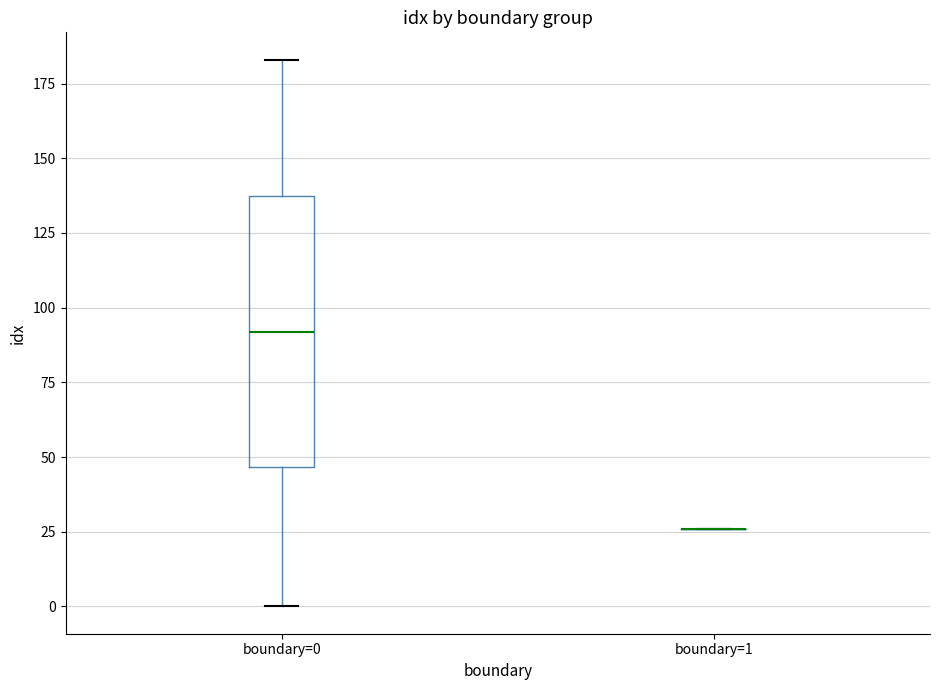

Reading left to right, read every box against the y-axis: the position of its median line, the range the box covers, and the ends of its whiskers. The values are not printed on the chart, so give them approximately, as read against the axis.

boundary=0: median 90, box 45 to 140, whiskers 0 to 185
boundary=1: box collapsed to a line at 25, whiskers 25 to 25